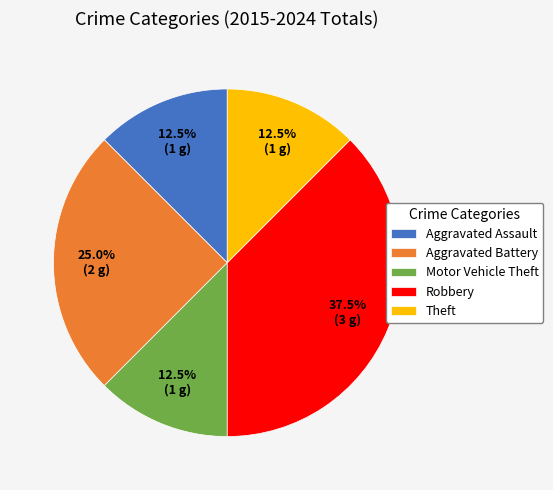

Approximately how many times larger is the value at Theft compared to Robbery?

0.3